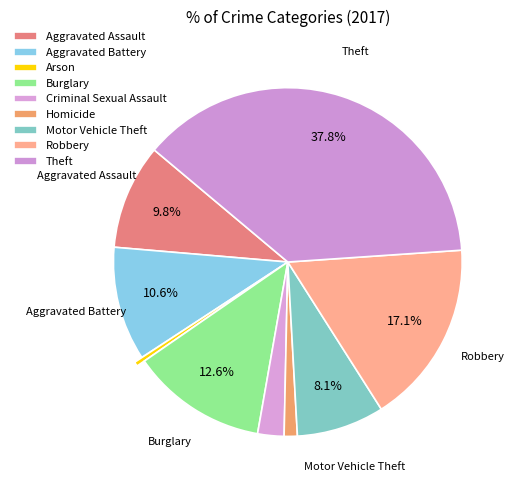

How many slices are in this pie chart?

9